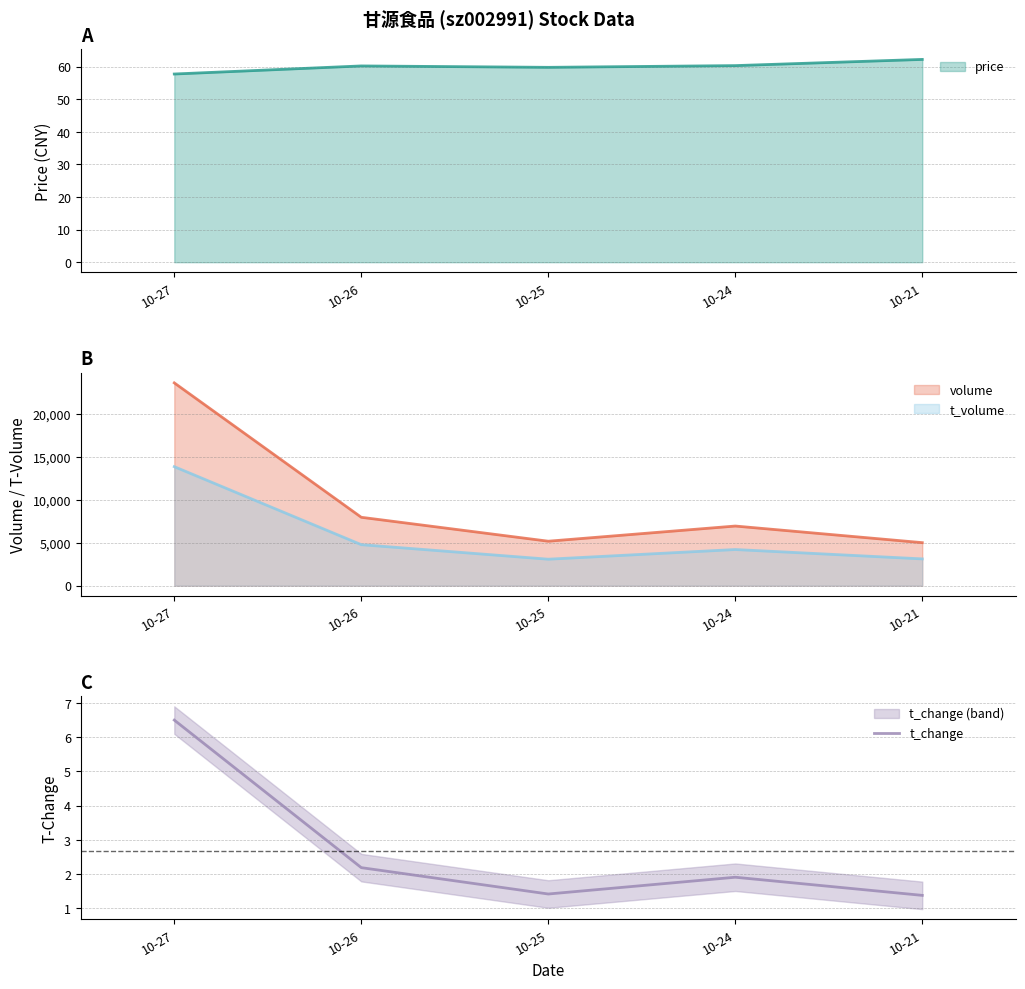

At which label is the value closest to 3?

10-26